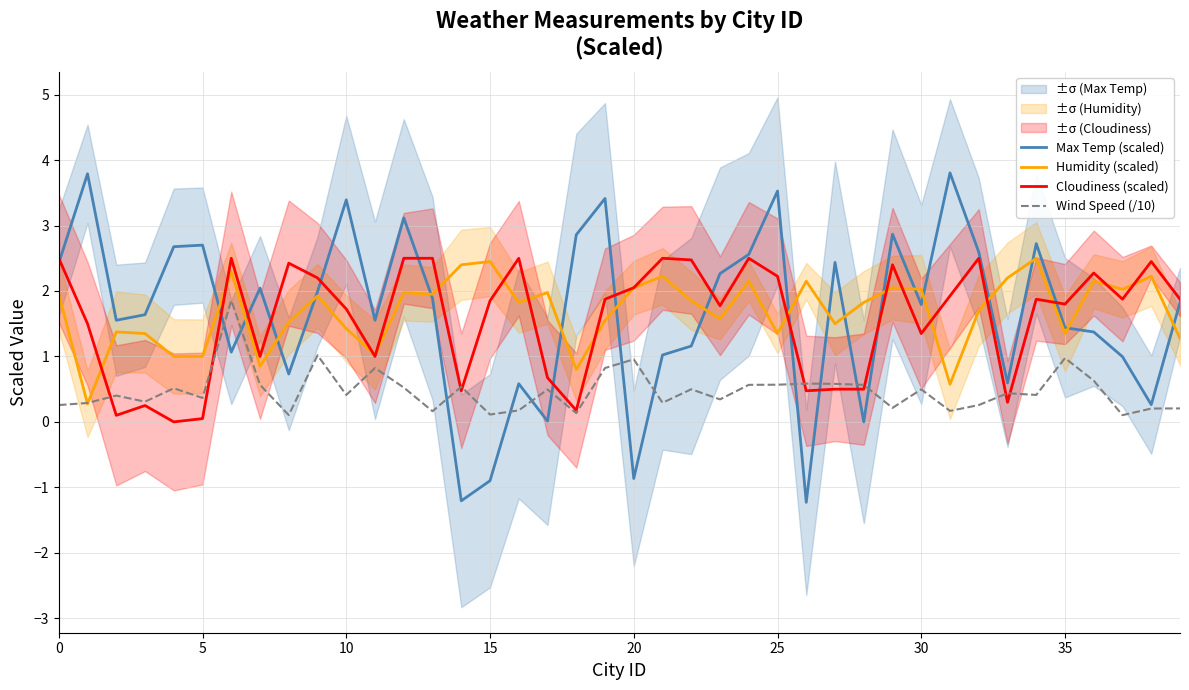

At how many categories does at least one series exceed 0?

40